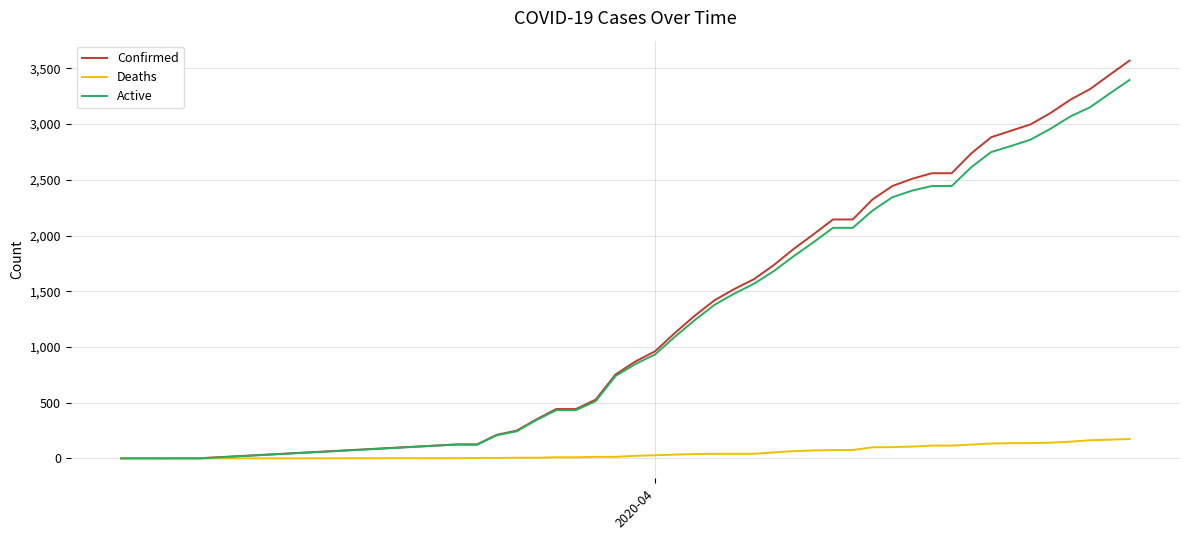

Rank the series by their maximum value, from highest to lowest.

Confirmed, Active, Deaths